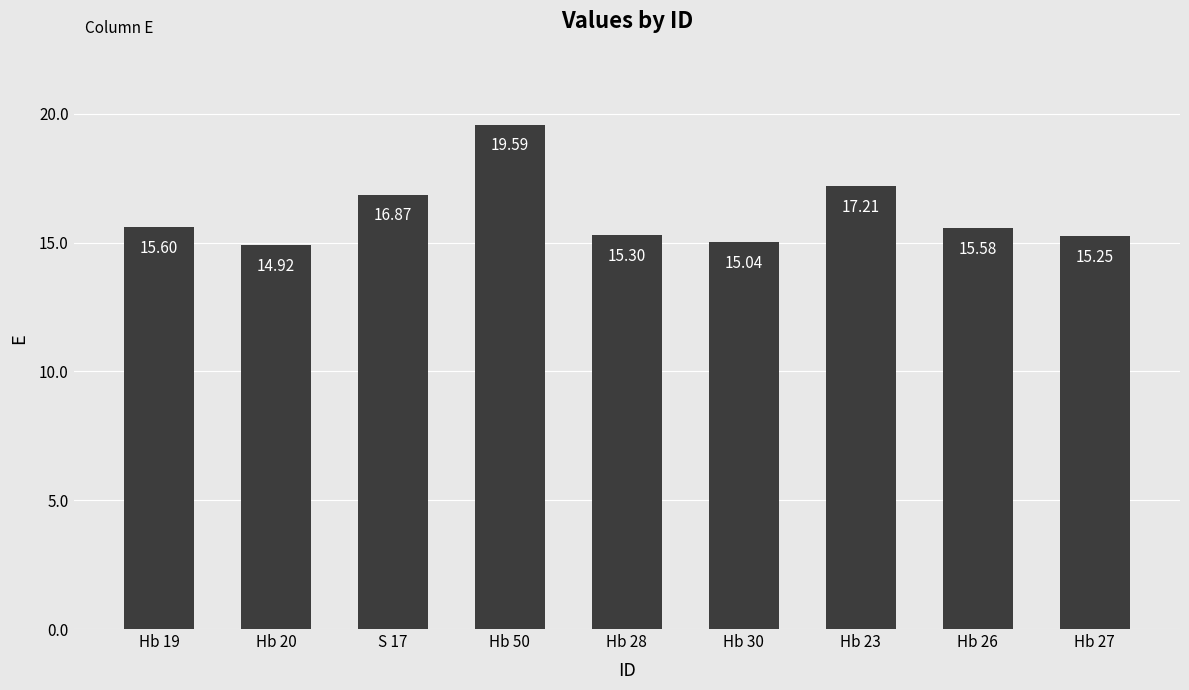

Rank the categories by value from highest to lowest.

Hb 50, Hb 23, S 17, Hb 19, Hb 26, Hb 28, Hb 27, Hb 30, Hb 20